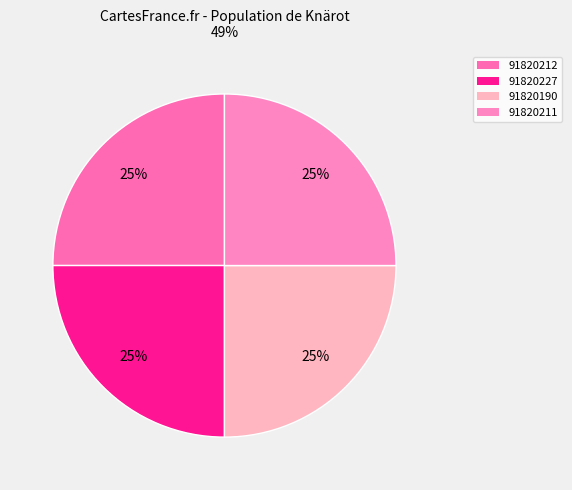

How much of the chart is everything except 91820227?

75.0%